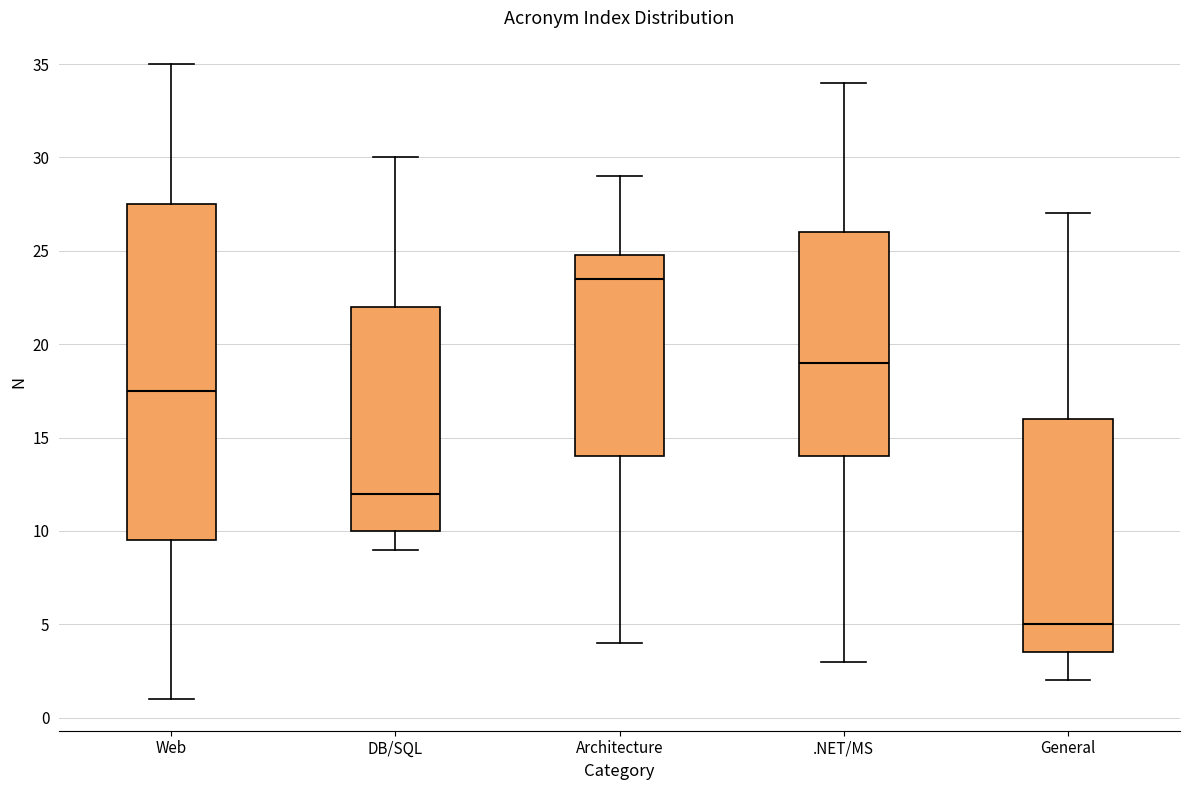

Which box is the tallest, from its lower edge to its upper edge?

Web